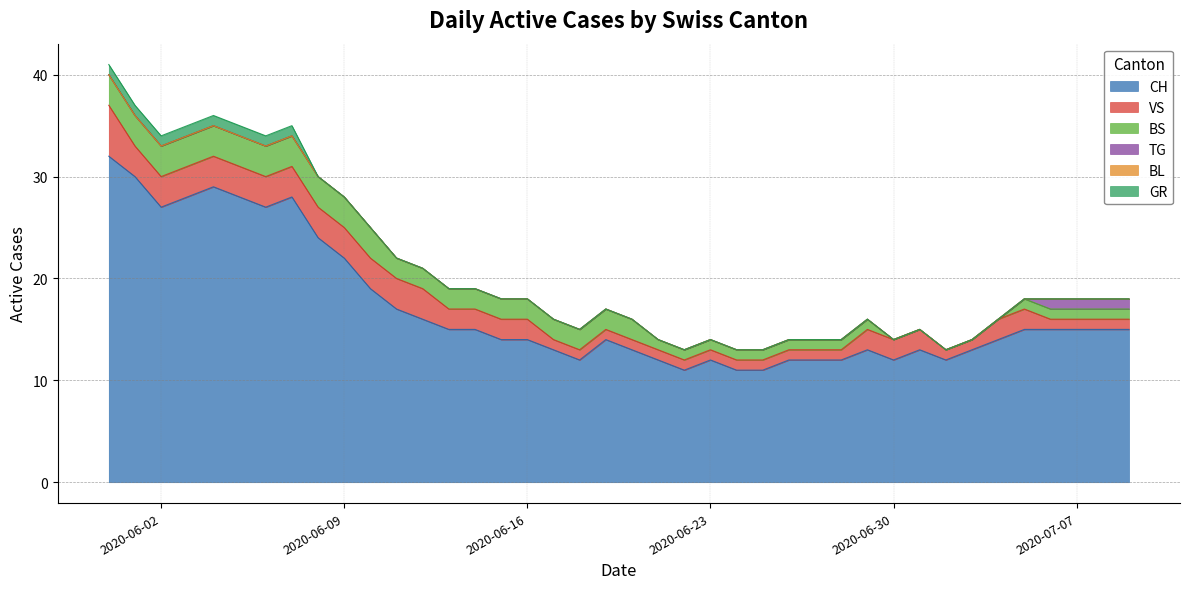

Reading left to right, list all the values displayed in this chart.

CH: 32	30	27	28	29	28	27	28	24	22	19	17	16	15	15	14	14	13	12	14	13	12	11	12	11	11	12	12	12	13	12	13	12	13	14	15	15	15	15	15
VS: 5	3	3	3	3	3	3	3	3	3	3	3	3	2	2	2	2	1	1	1	1	1	1	1	1	1	1	1	1	2	2	2	1	1	2	2	1	1	1	1
BS: 3	3	3	3	3	3	3	3	3	3	3	2	2	2	2	2	2	2	2	2	2	1	1	1	1	1	1	1	1	1	0	0	0	0	0	1	1	1	1	1
TG: 0	0	0	0	0	0	0	0	0	0	0	0	0	0	0	0	0	0	0	0	0	0	0	0	0	0	0	0	0	0	0	0	0	0	0	0	1	1	1	1
BL: 0	0	0	0	0	0	0	0	0	0	0	0	0	0	0	0	0	0	0	0	0	0	0	0	0	0	0	0	0	0	0	0	0	0	0	0	0	0	0	0
GR: 1	1	1	1	1	1	1	1	0	0	0	0	0	0	0	0	0	0	0	0	0	0	0	0	0	0	0	0	0	0	0	0	0	0	0	0	0	0	0	0